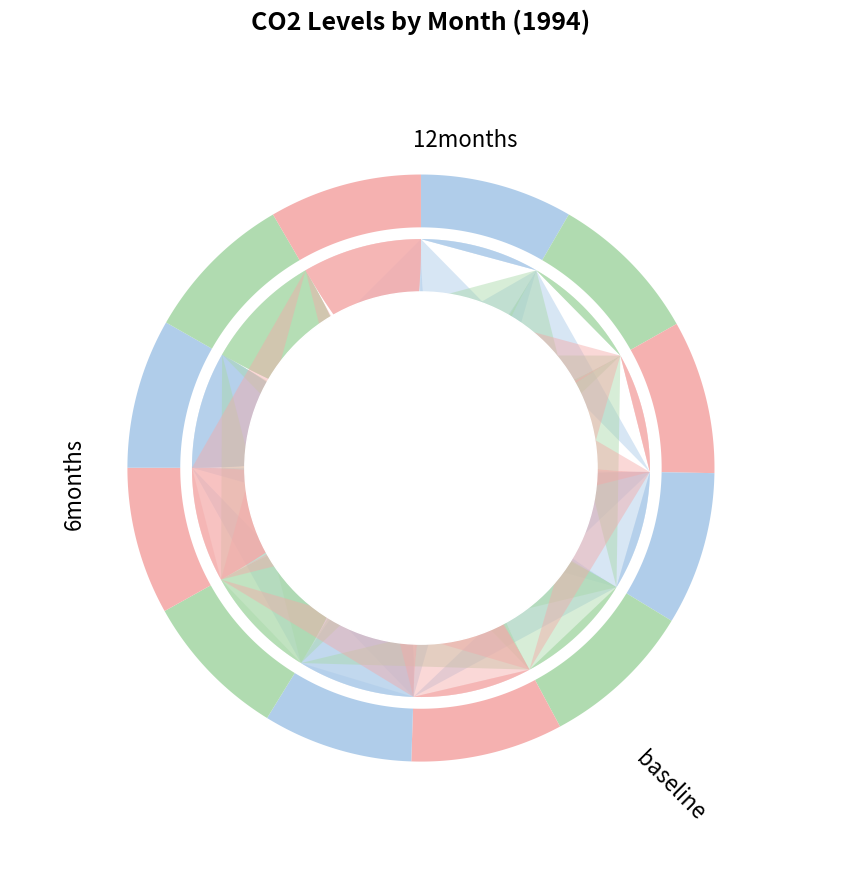

How many segments does this pie chart have?

12